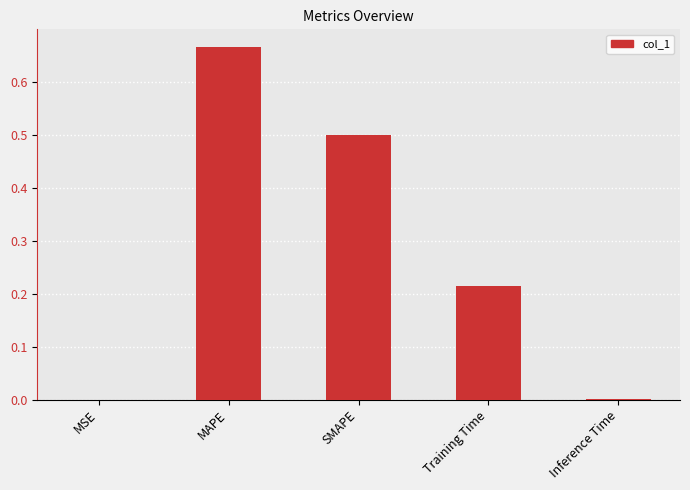

Which category has the highest value across all series?

MAPE